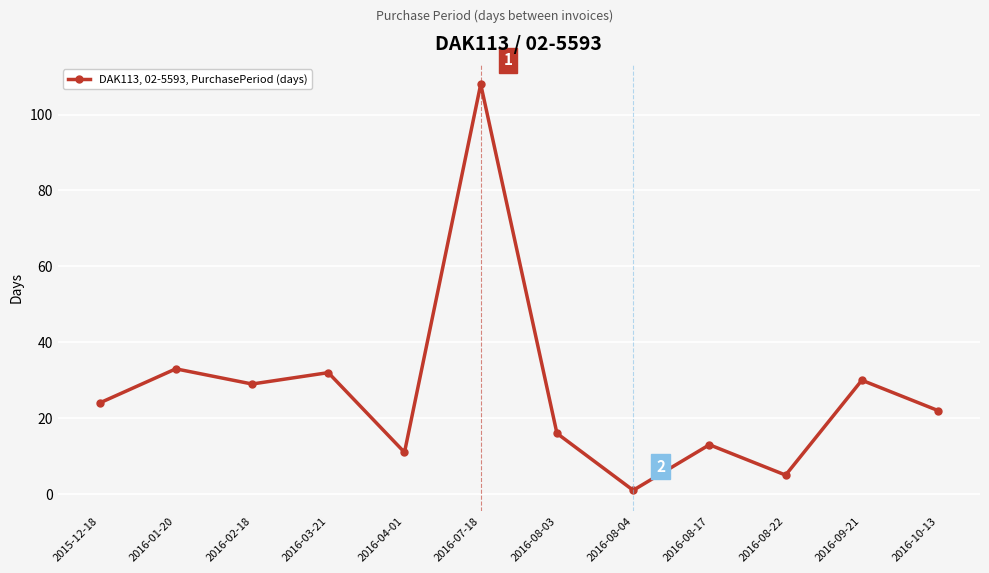

What is the average value?

27